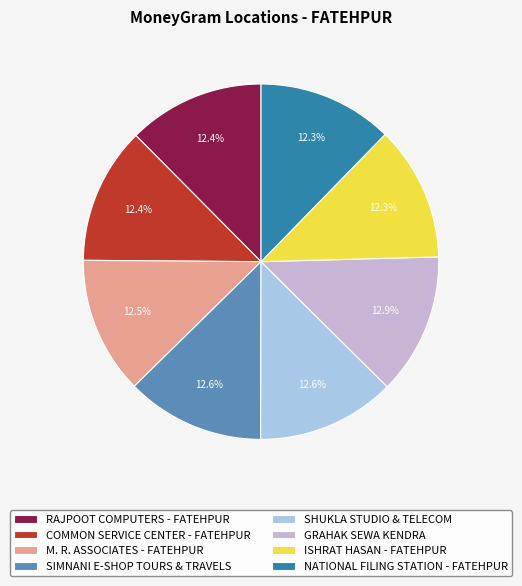

What is the ratio of the value at GRAHAK SEWA KENDRA to the value at ISHRAT HASAN - FATEHPUR?

1.0